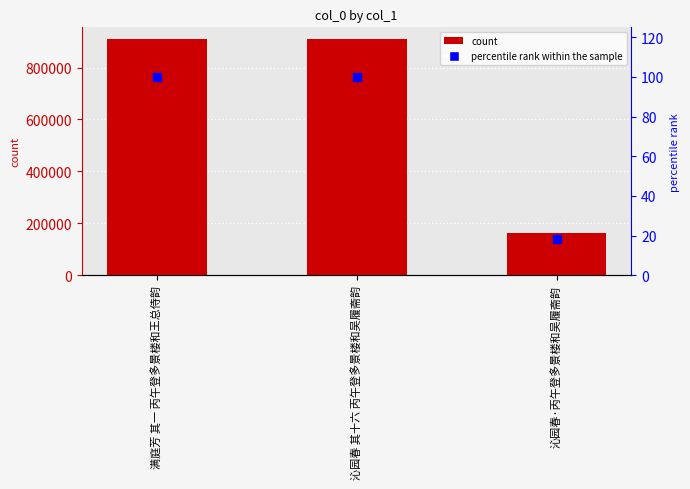

At which category is the sum across all series the highest?

满庭芳 其一 丙午登多景楼和王总侍韵